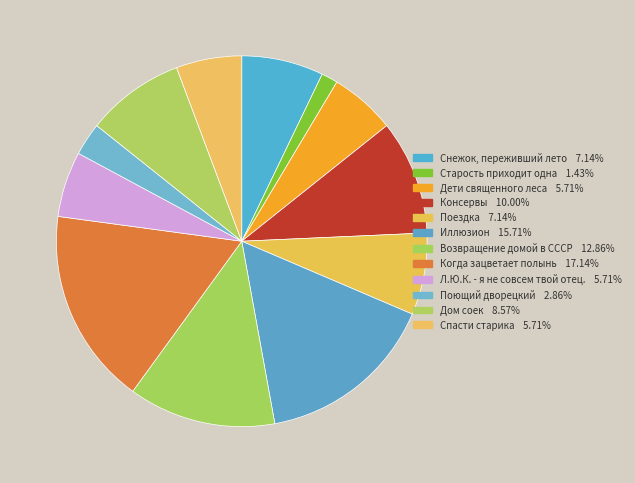

Which category has the biggest portion of the pie?

Когда зацветает полынь